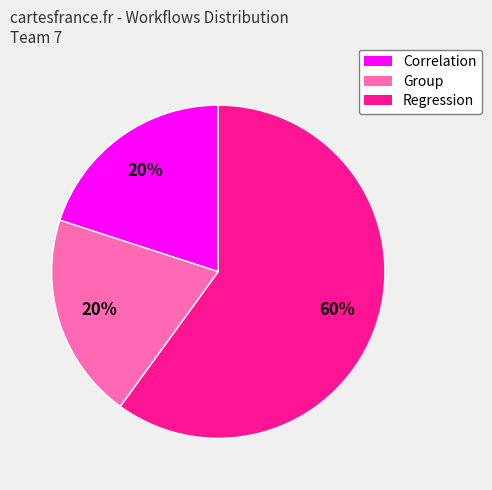

Which category accounts for the majority?

Regression